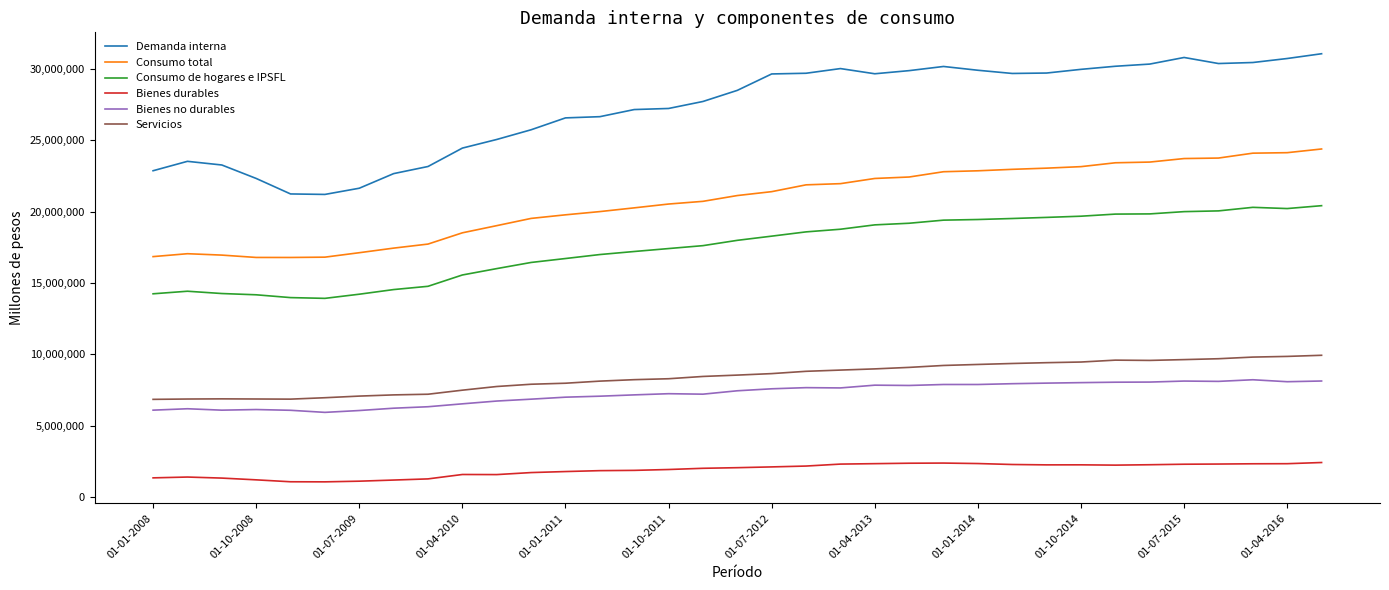

What is the difference between the maximum and minimum values in the Bienes no durables series?

2288088